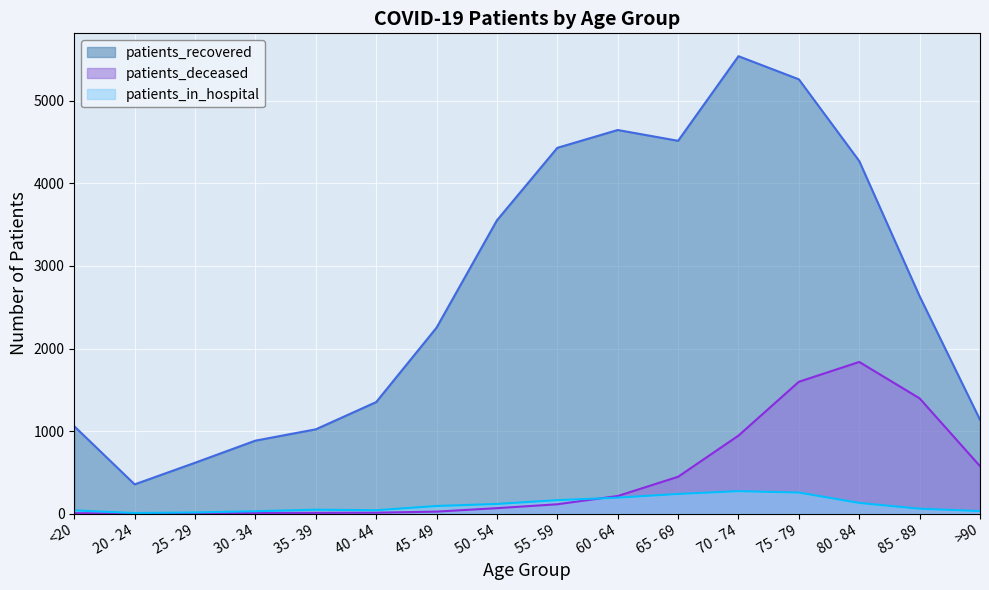

Reading left to right, extract all data points from this chart.

patients_recovered: 1058	354	616	884	1021	1351	2253	3553	4431	4647	4516	5541	5261	4271	2633	1137
patients_deceased: 5	1	2	9	9	11	24	66	113	213	446	945	1597	1837	1396	575
patients_in_hospital: 39	7	14	29	47	41	92	117	163	193	238	272	255	129	59	31